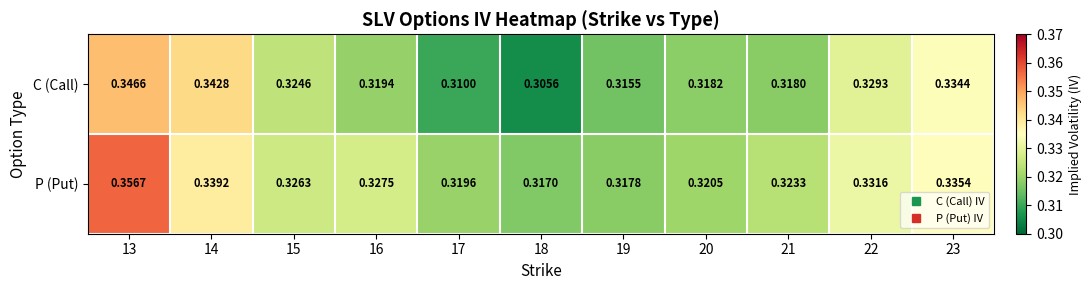

Which series has the widest spread of values?

C (Call)